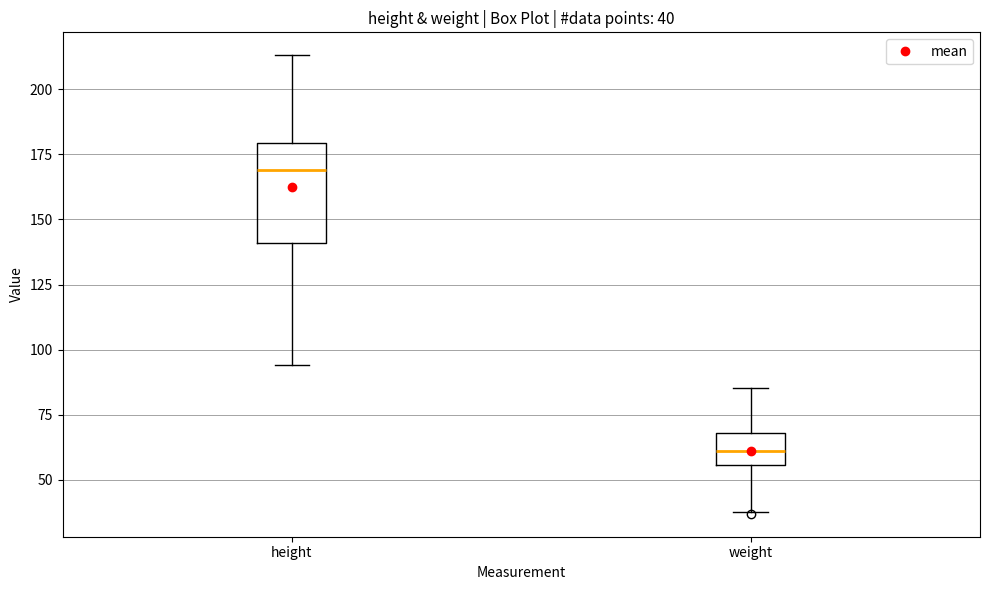

Which box's median line is the lowest?

weight